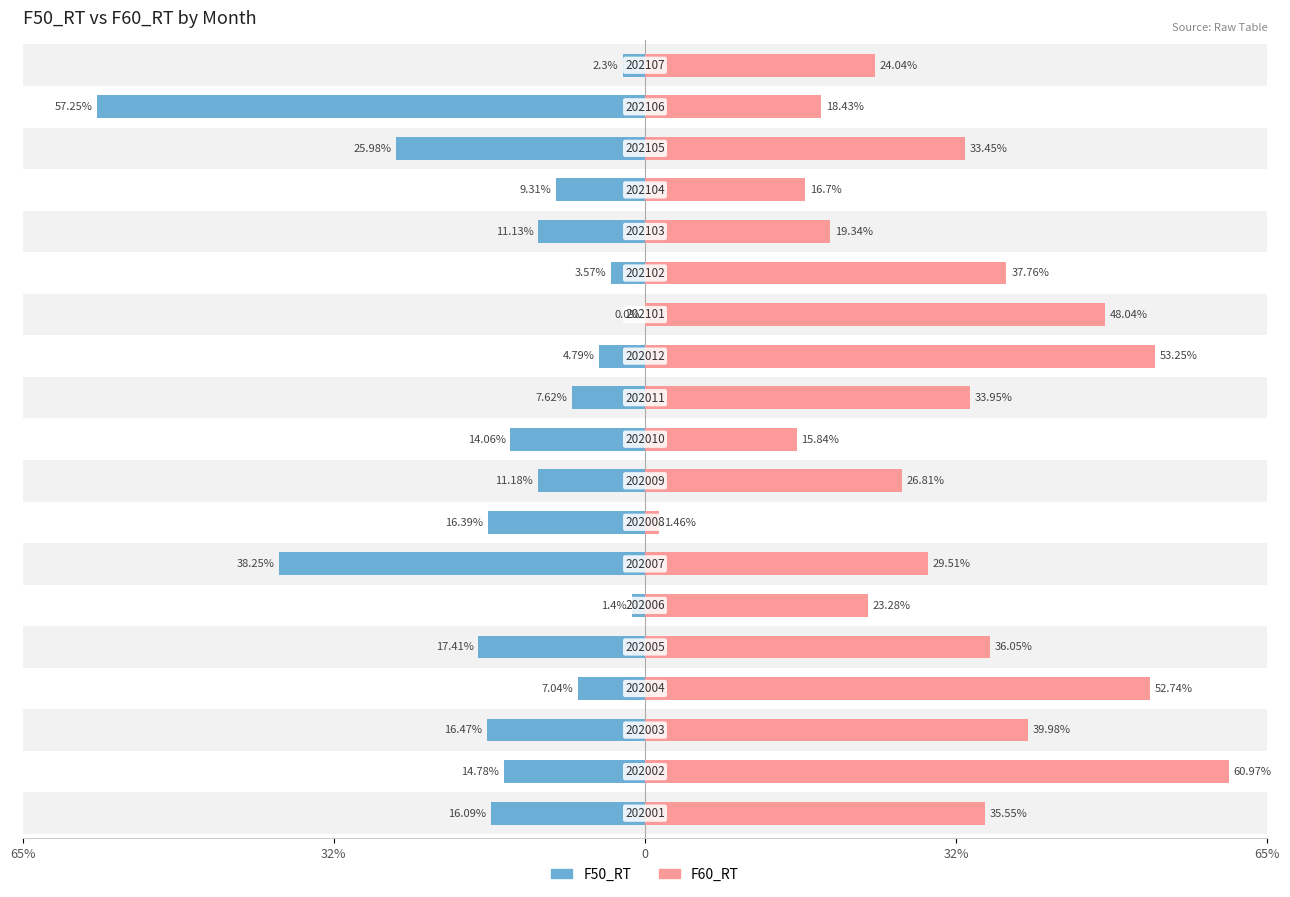

How many data points in F50_RT are above 11?

11